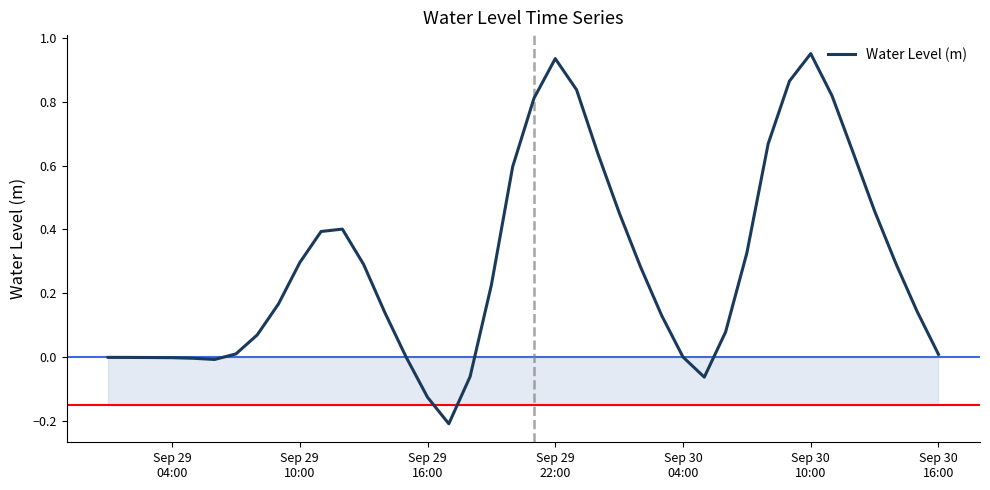

What is the difference between the maximum and minimum values?

1.2